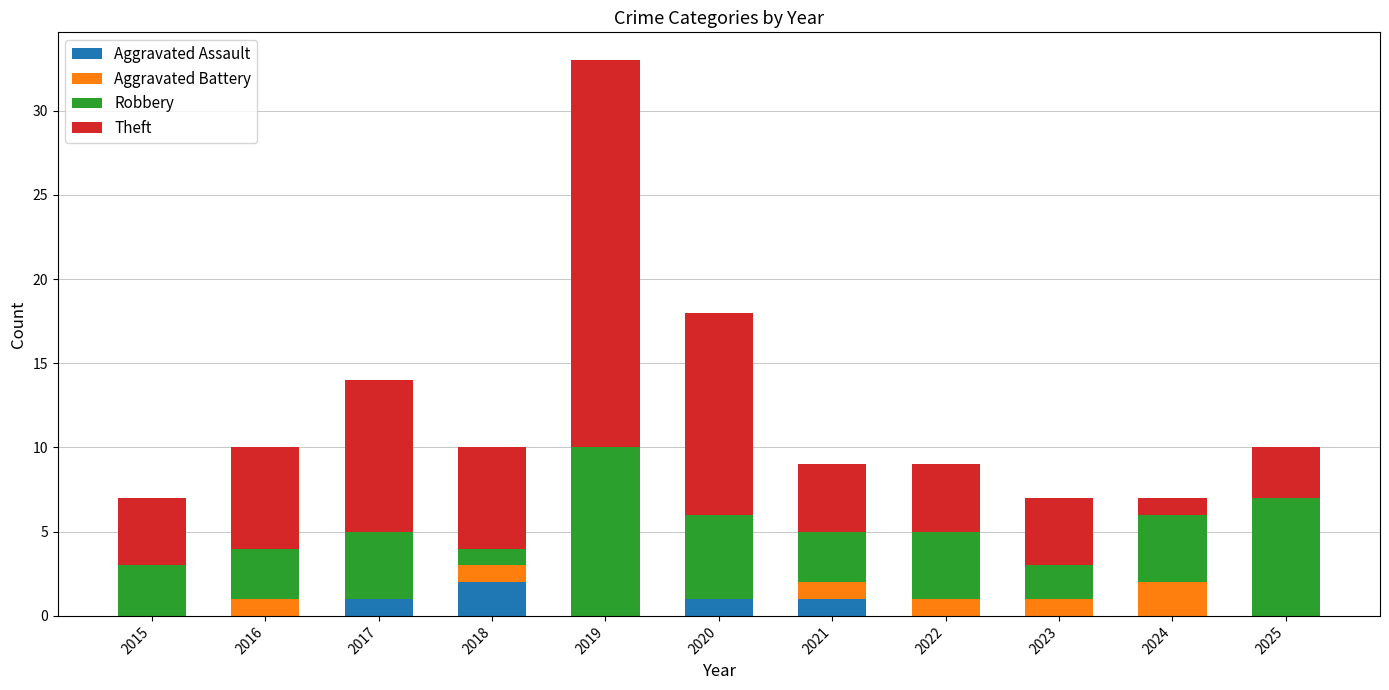

At which category is the sum across all series the highest?

2019